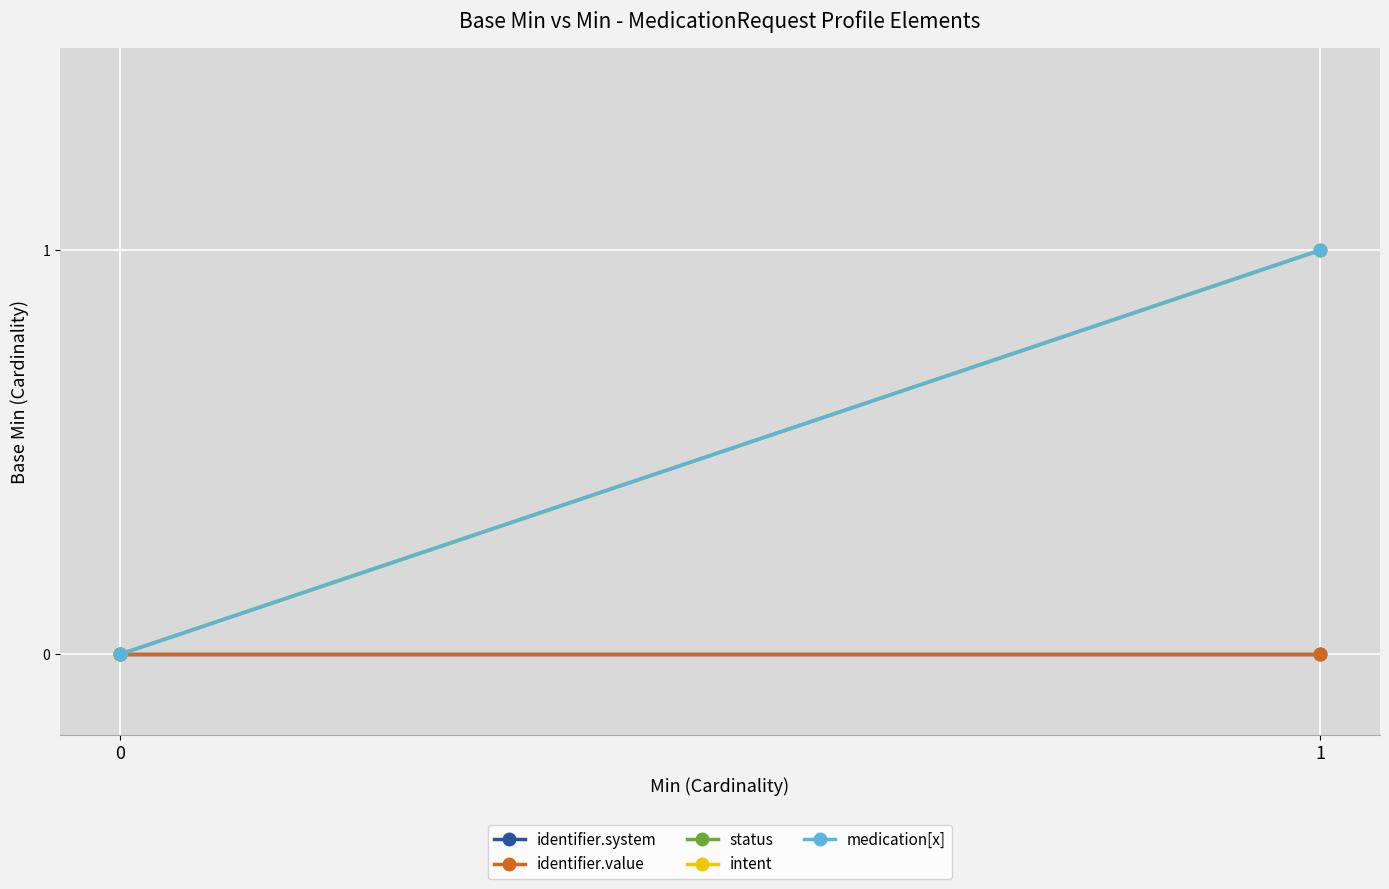

Which series has the largest range (max minus min)?

status